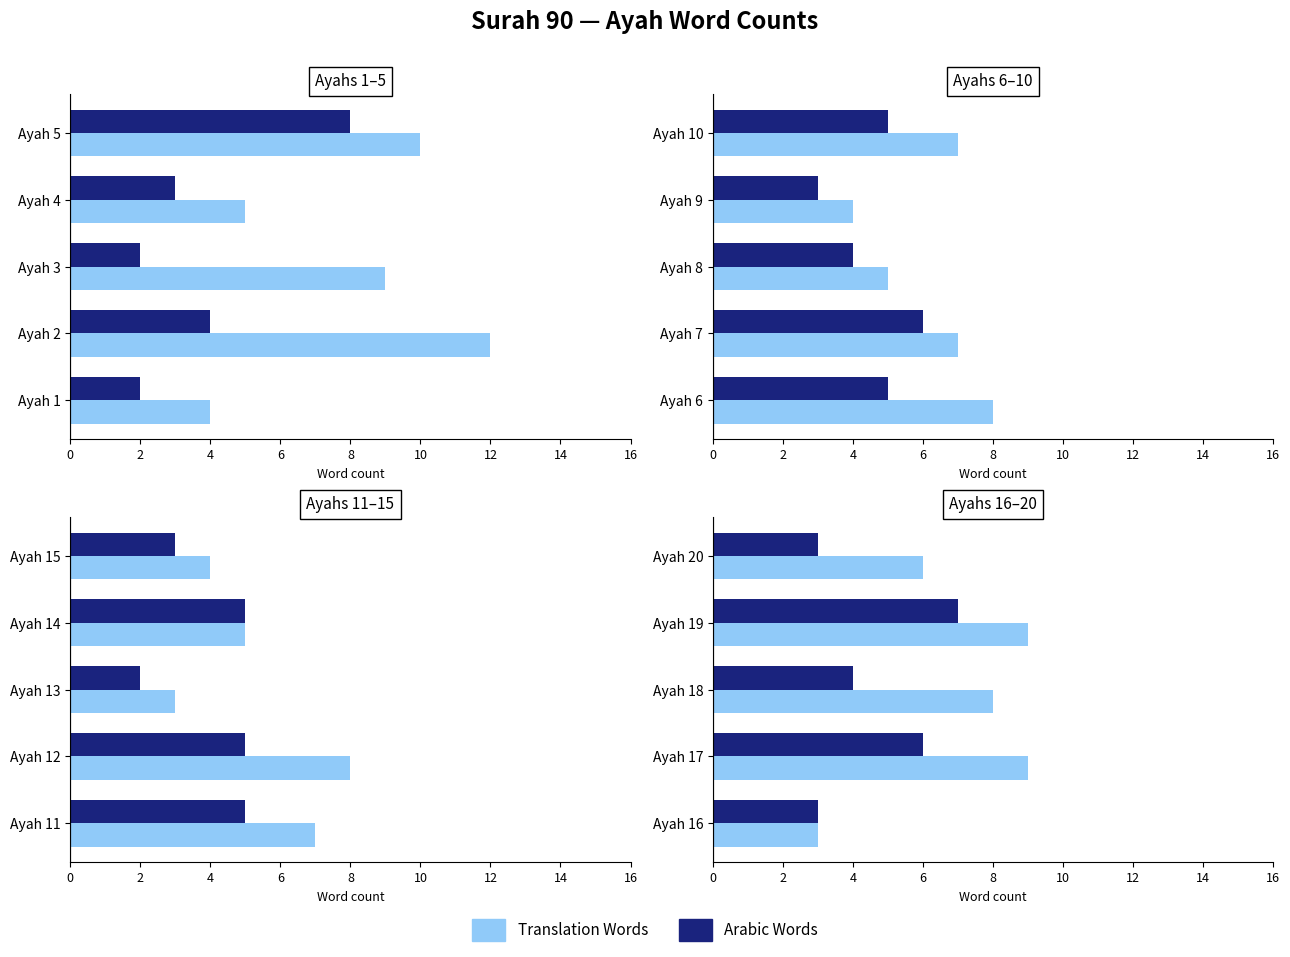

Does the chart contain stacked bars?

No